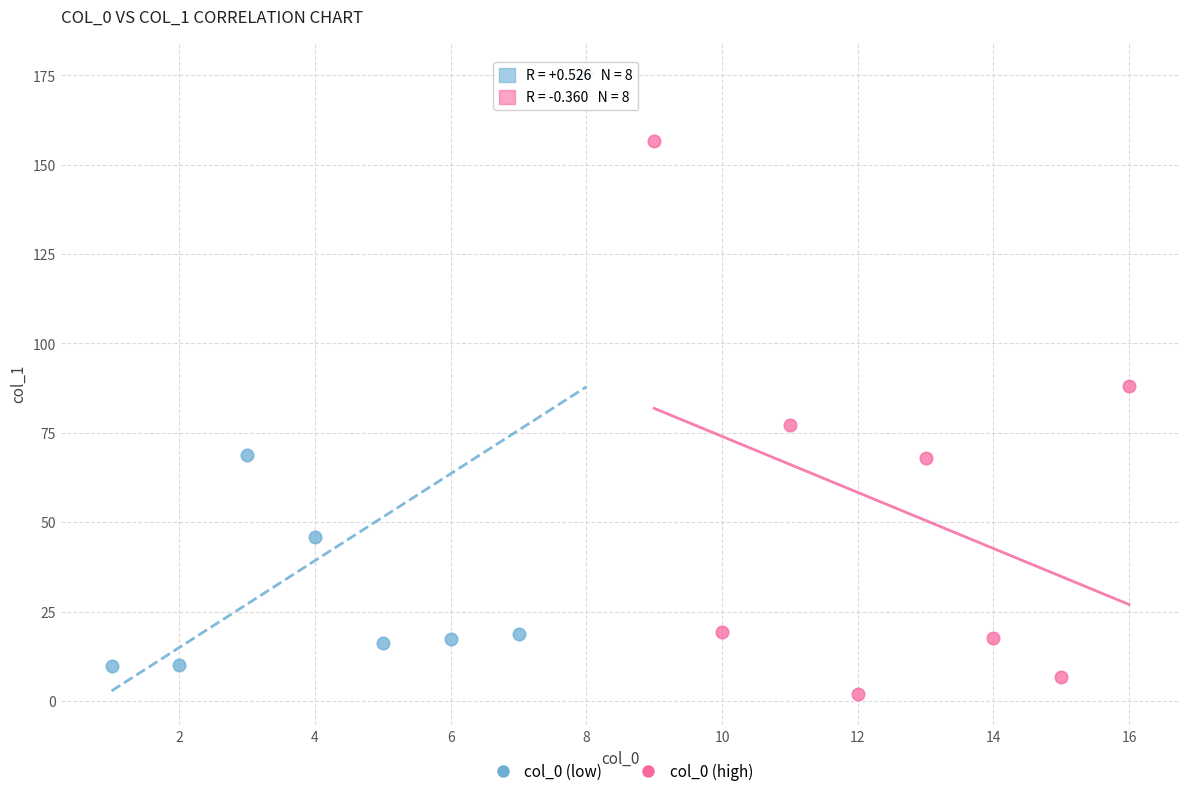

Which series has the widest spread of Y values?

col_0 (low)